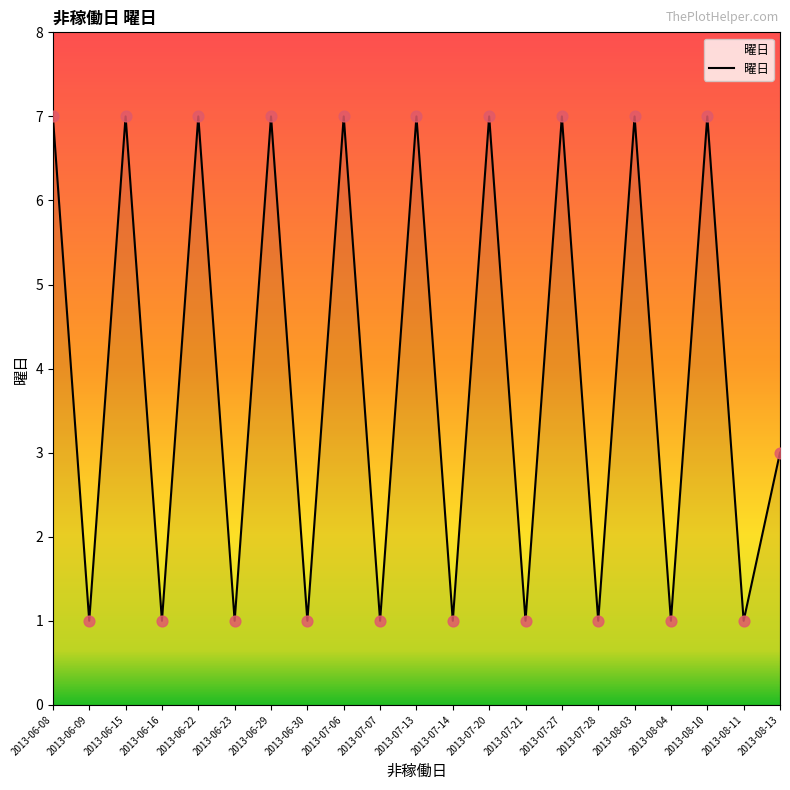

What is the change in value from 2013-07-06 to 2013-07-28?

-6